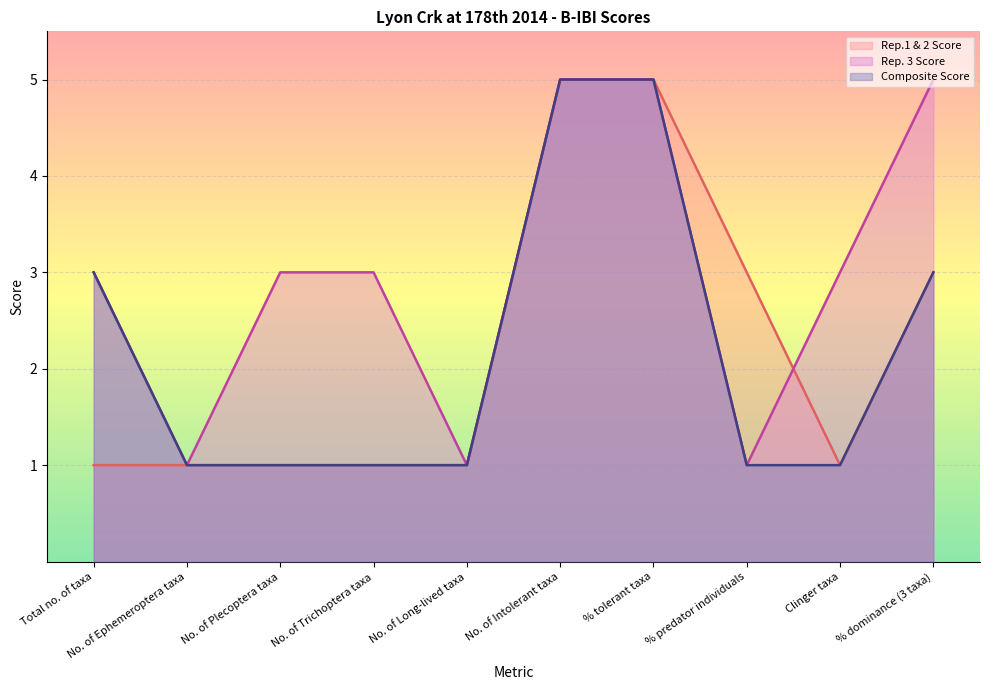

What is the difference between the maximum and minimum values in the Rep. 3 Score series?

4